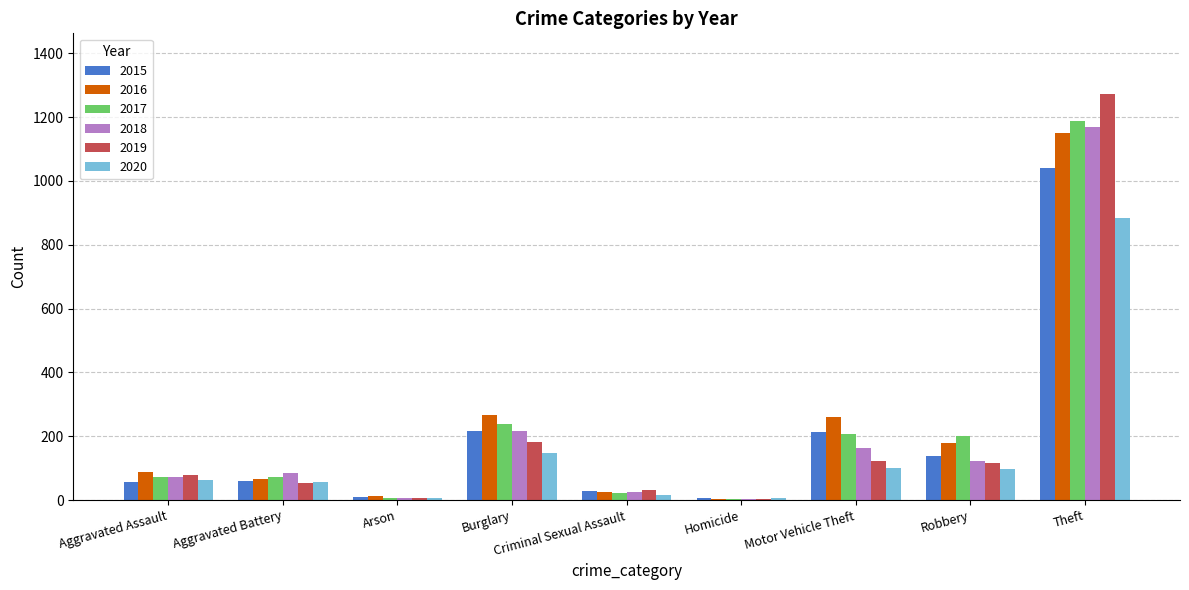

True or false: 2020 has a value of 57 at Aggravated Battery.

True